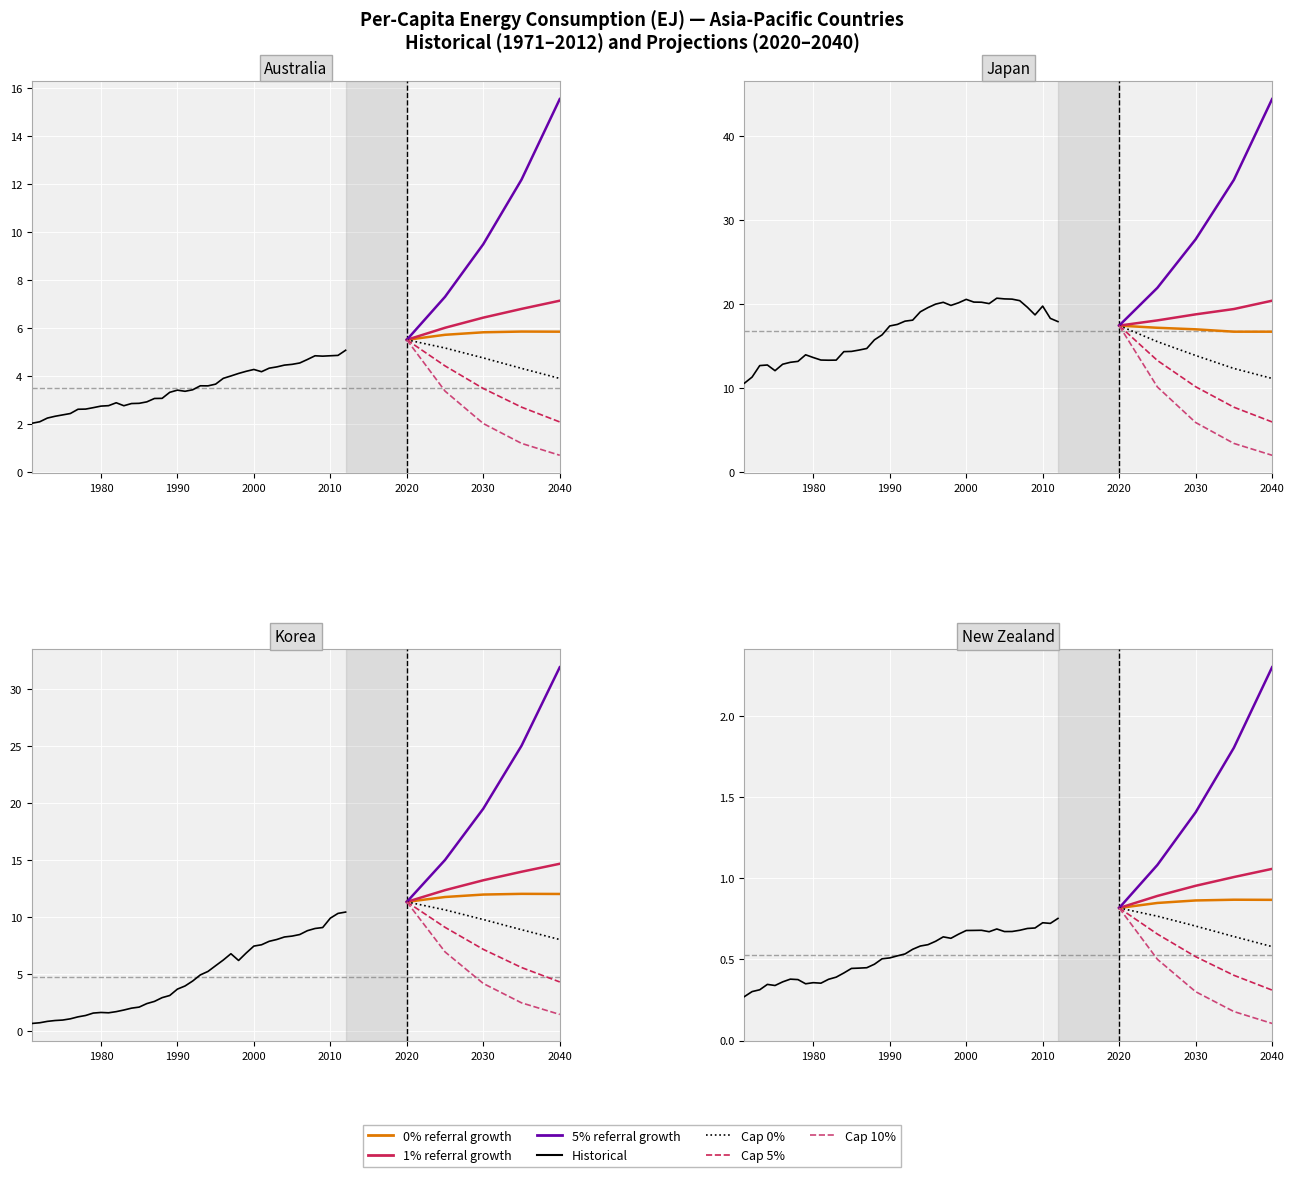

What is the average value of the Japan series?

17.0